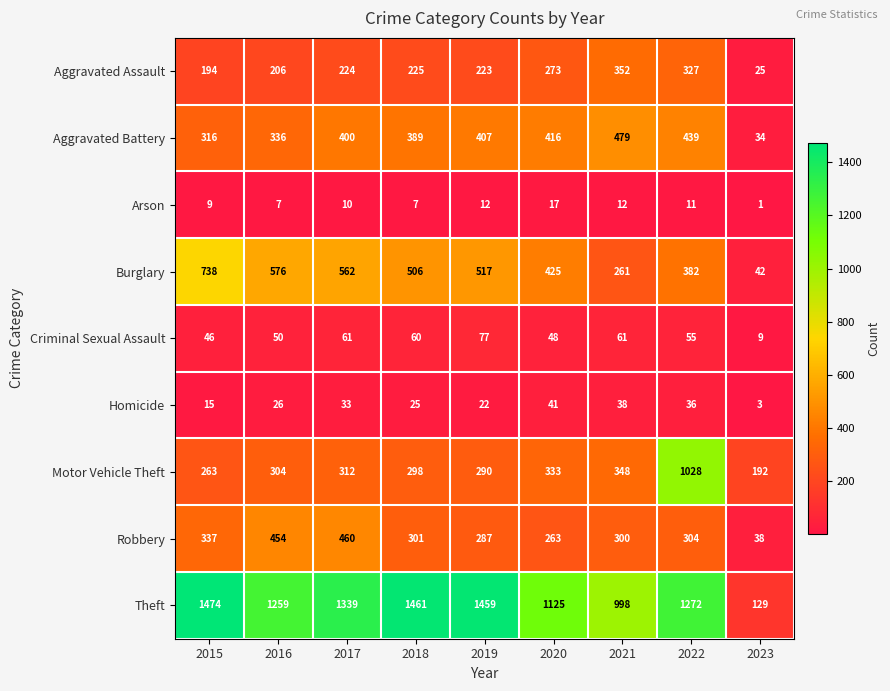

At how many categories does at least one series exceed 6?

9